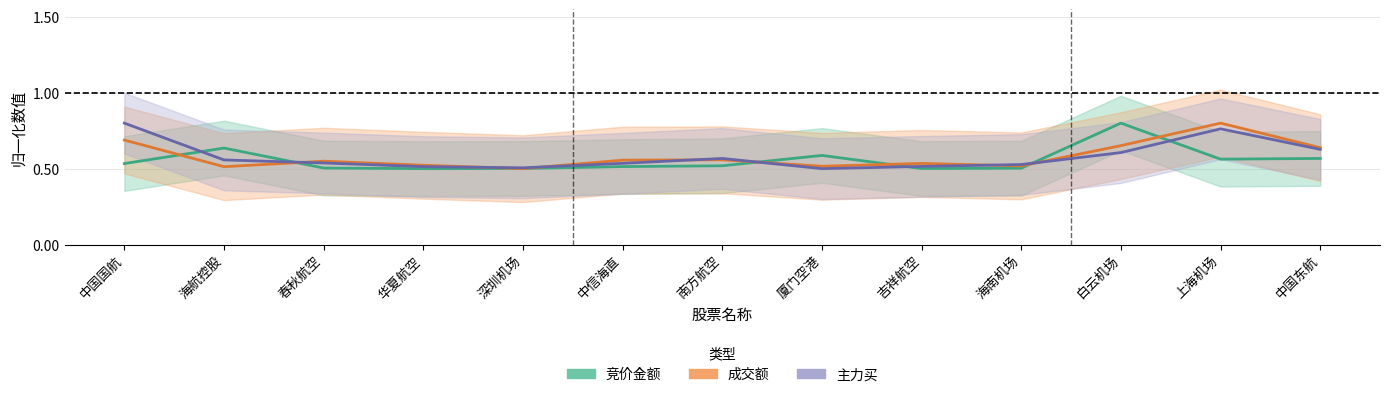

Count the number of categories in the chart.

13